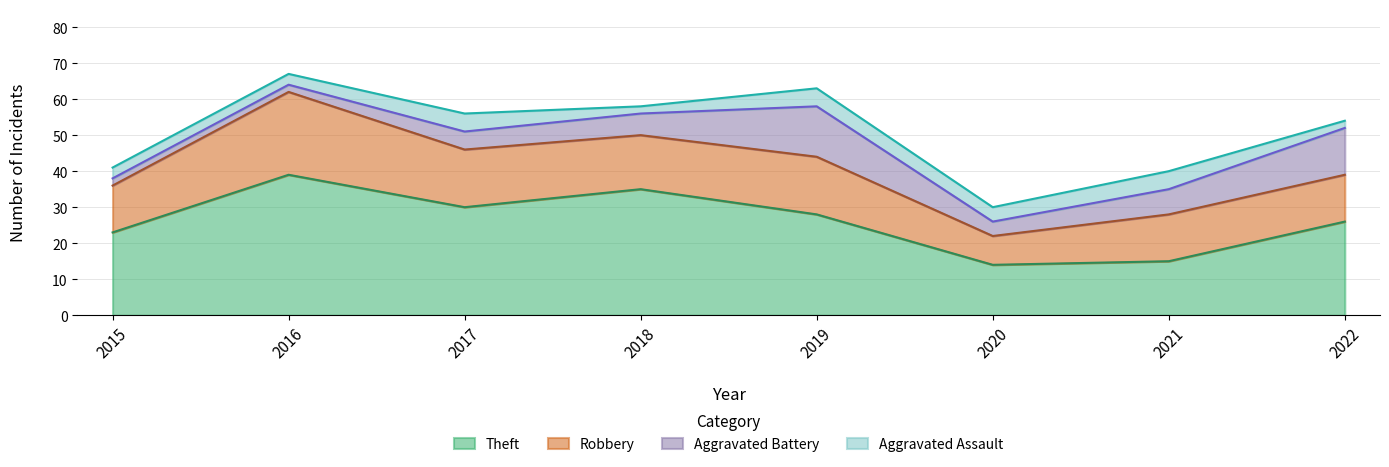

What is the spread (max minus min) of values at 2021?

10